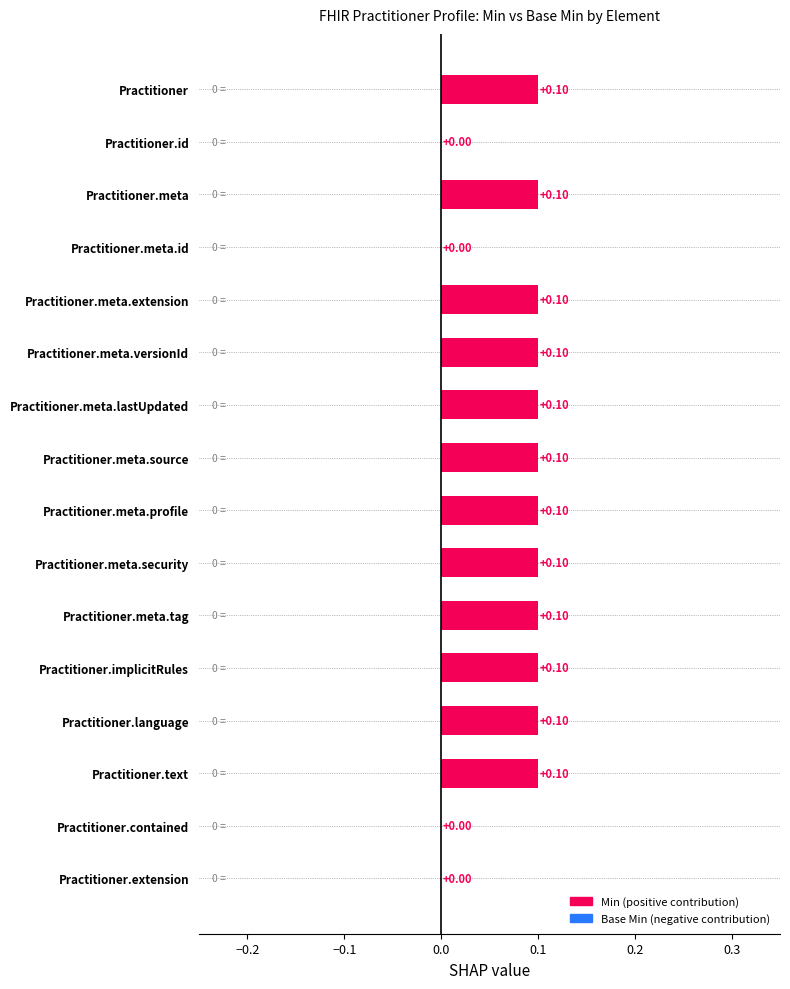

What is the sum of all values?

1.2